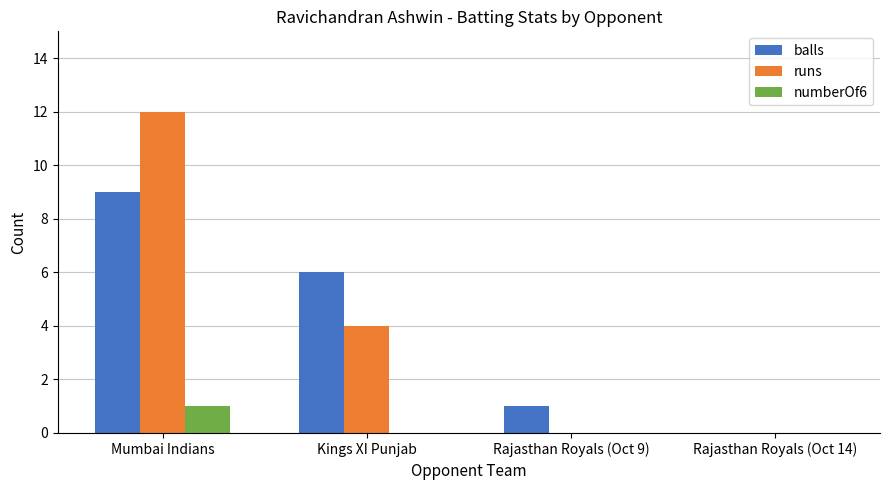

Which series has the largest range (max minus min)?

runs